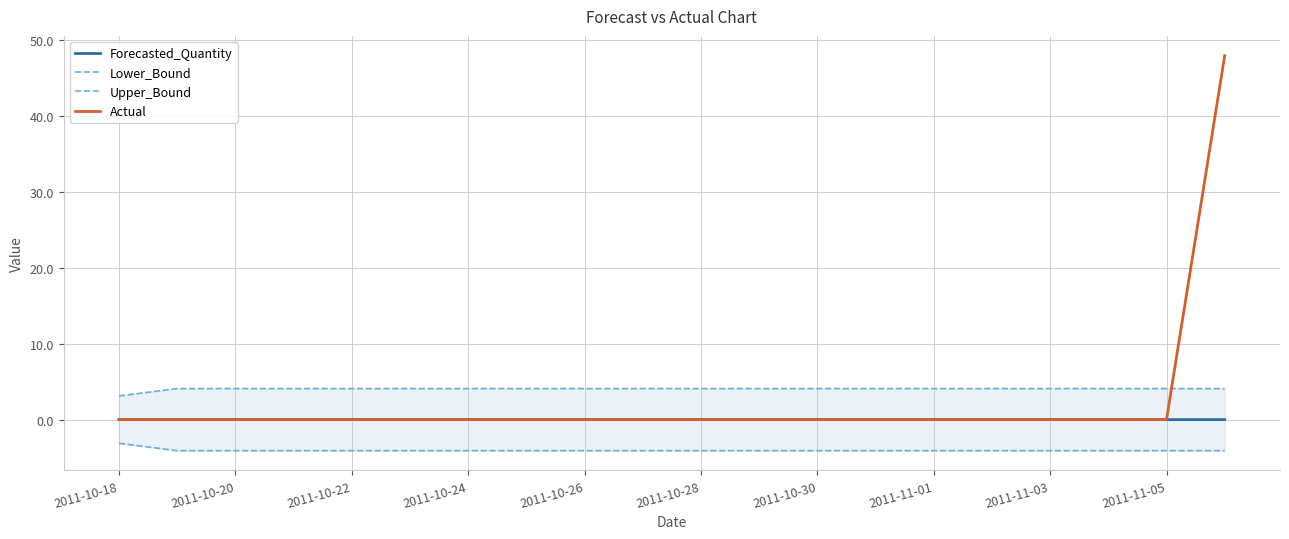

What is the minimum value shown in the chart?

-4.1